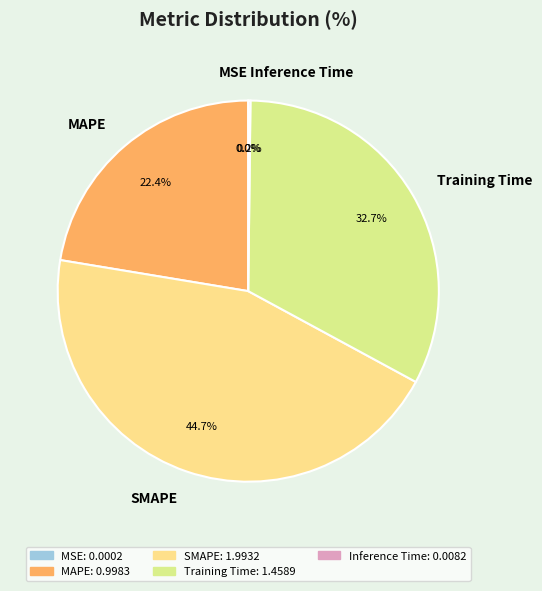

Is MAPE the majority of the pie?

No